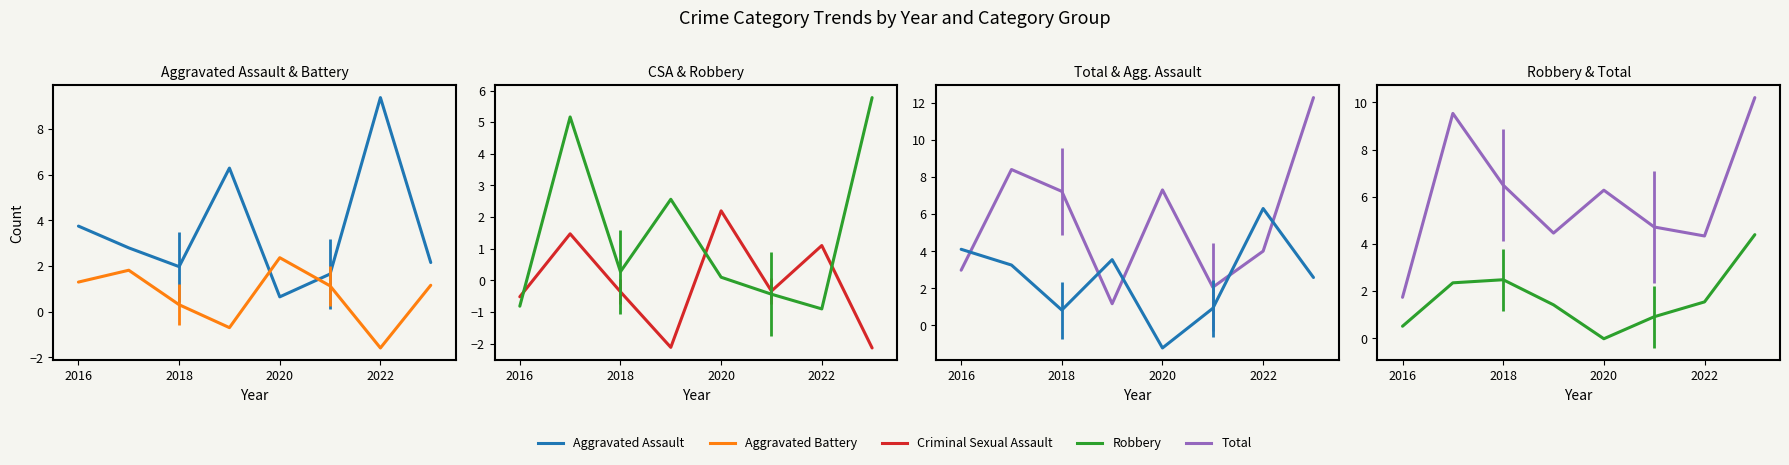

Where is the first local minimum for Robbery?

2020